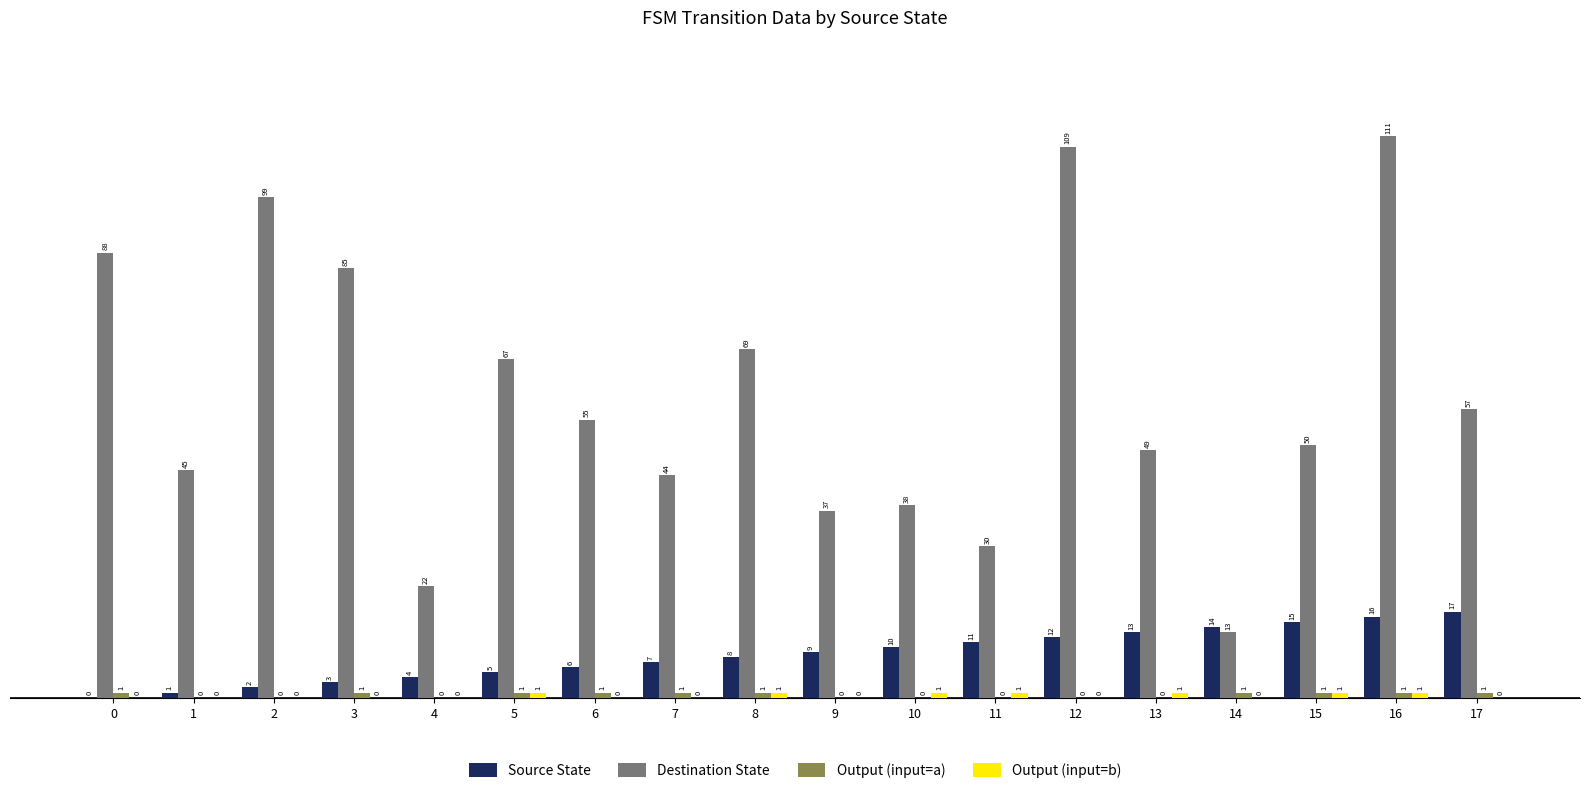

True or false: Source State has a value of 2 at 2.

True